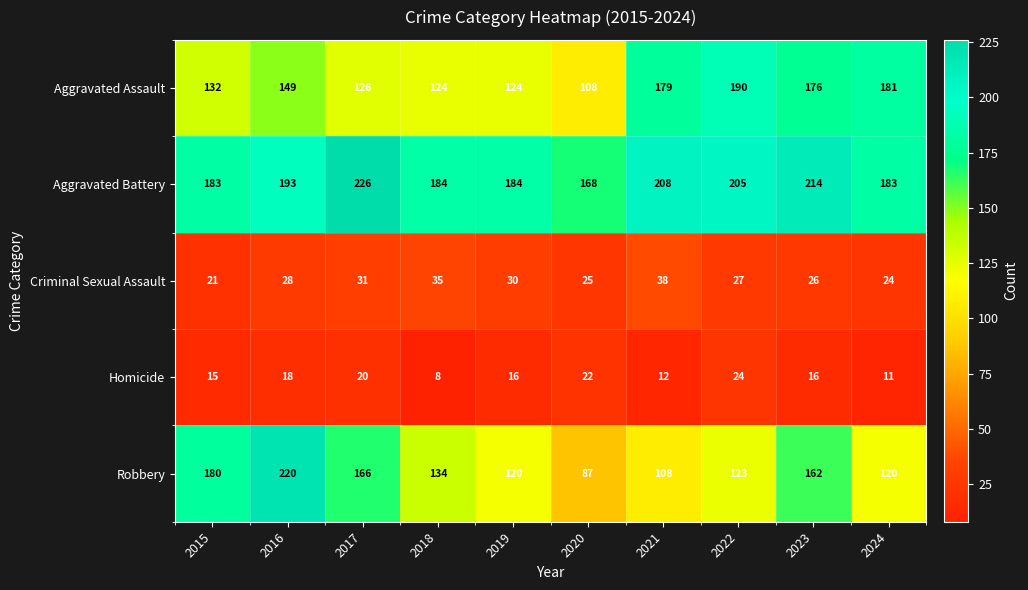

Read the Aggravated Assault value at 2024, to the nearest 10.

180